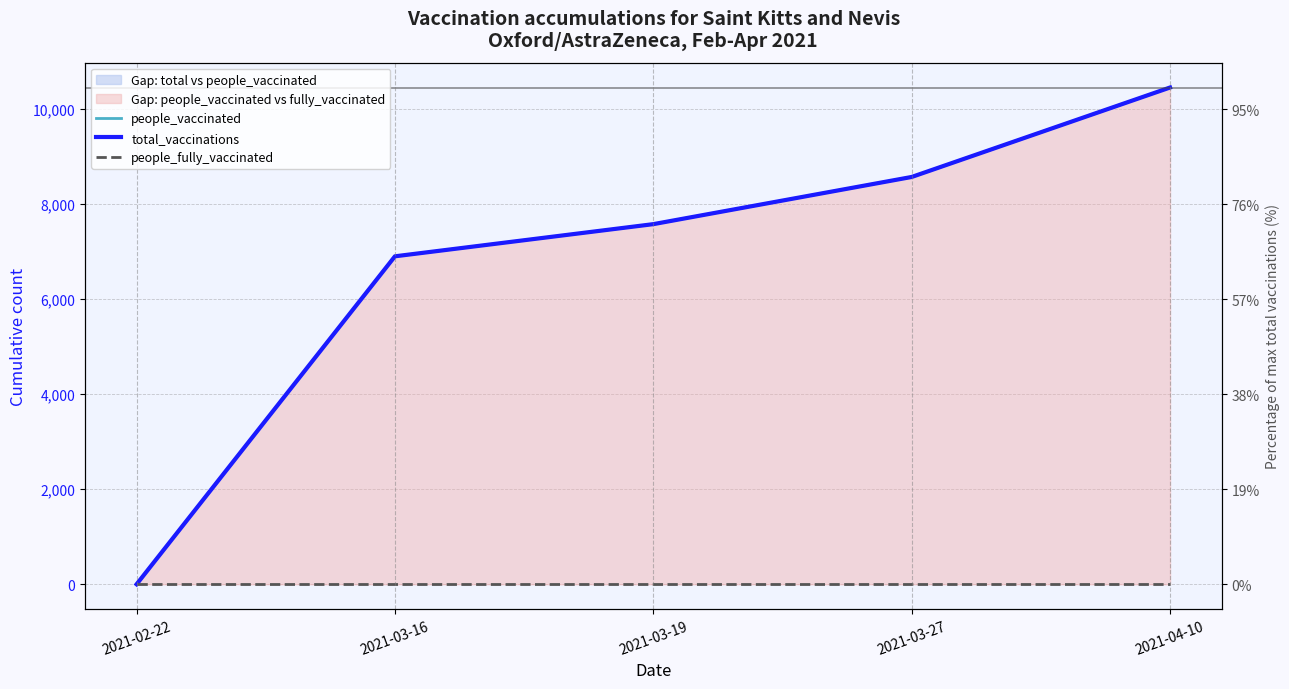

What is the maximum value shown in the chart?

10456